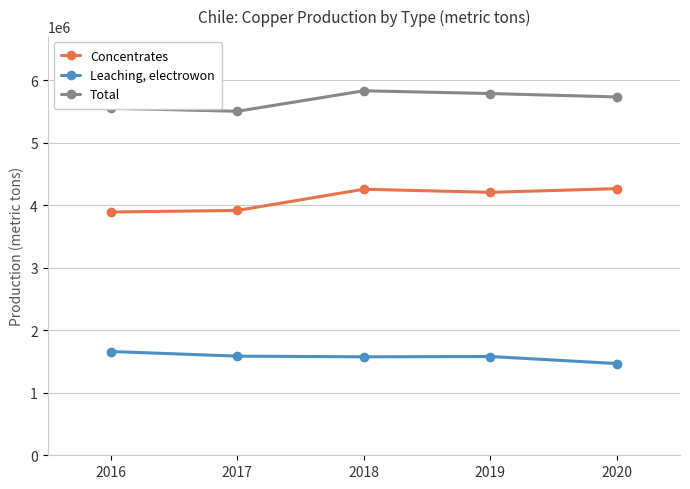

At 2016, list the series in order from smallest to largest.

Leaching, electrowon, Concentrates, Total